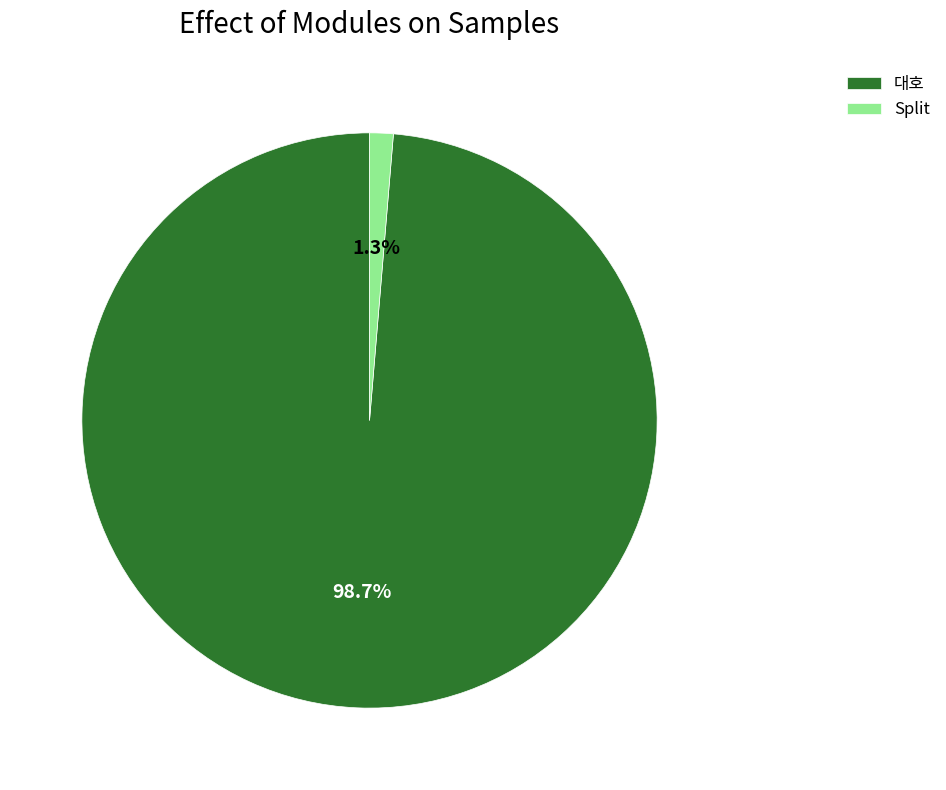

To the nearest percent, what is the difference between the largest and smallest slice percentages?

97%